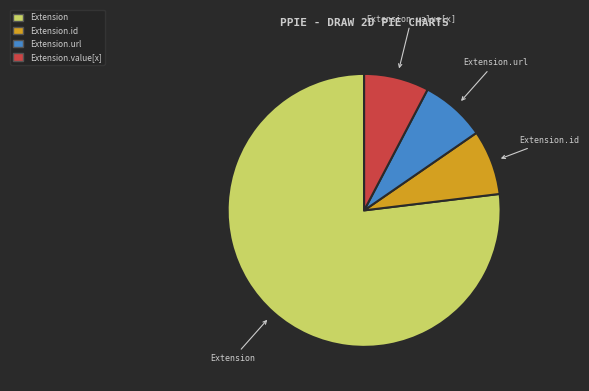

Is there any slice that represents more than half of the pie?

Yes